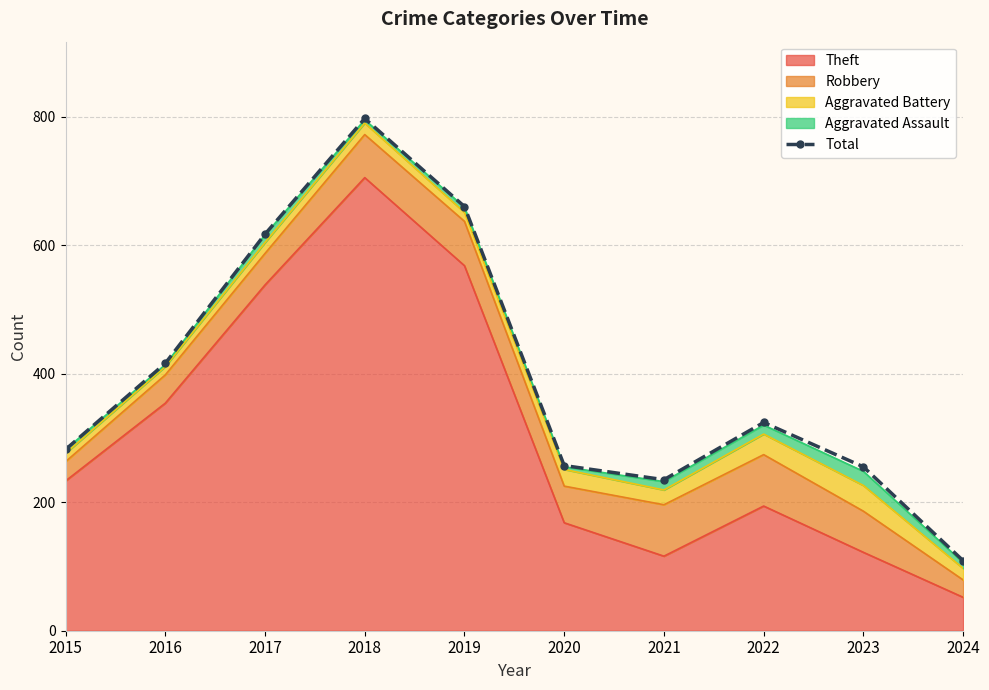

Which label corresponds to the smallest value in the chart?

2024